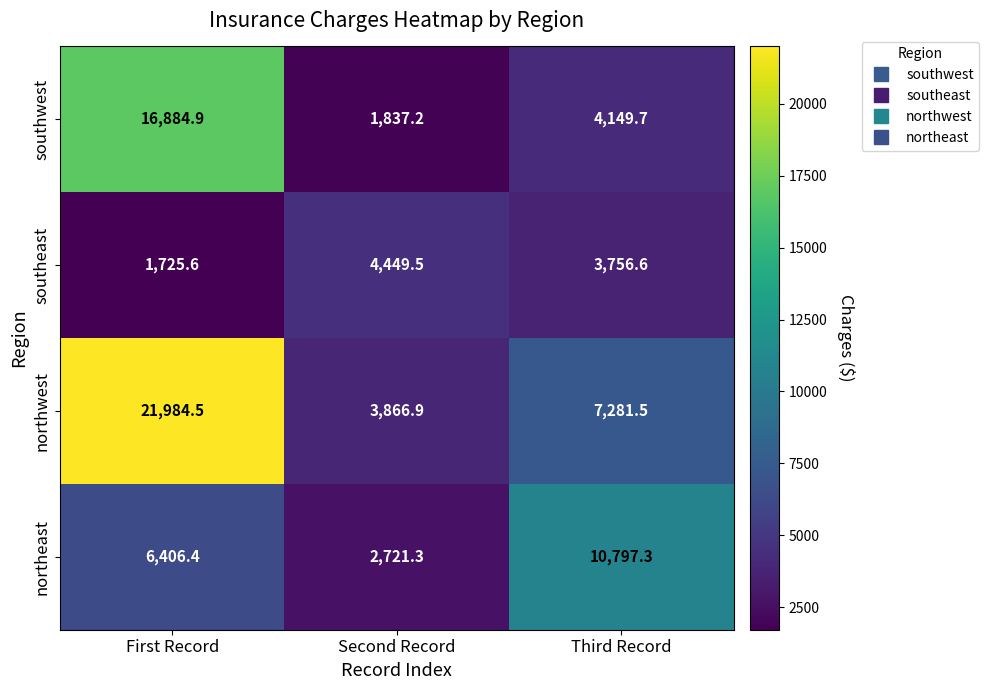

Reading right to left, transcribe all the data shown in this chart.

southwest: 4149.7	1837.2	16884.9
southeast: 3756.6	4449.5	1725.6
northwest: 7281.5	3866.9	21984.5
northeast: 10797.3	2721.3	6406.4